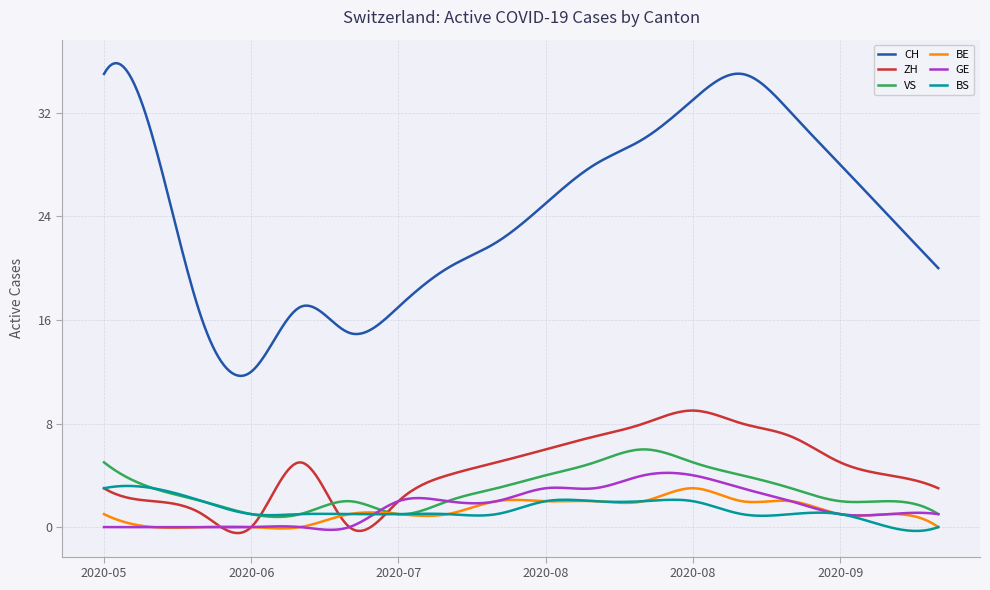

What is the greatest value displayed?

35.8